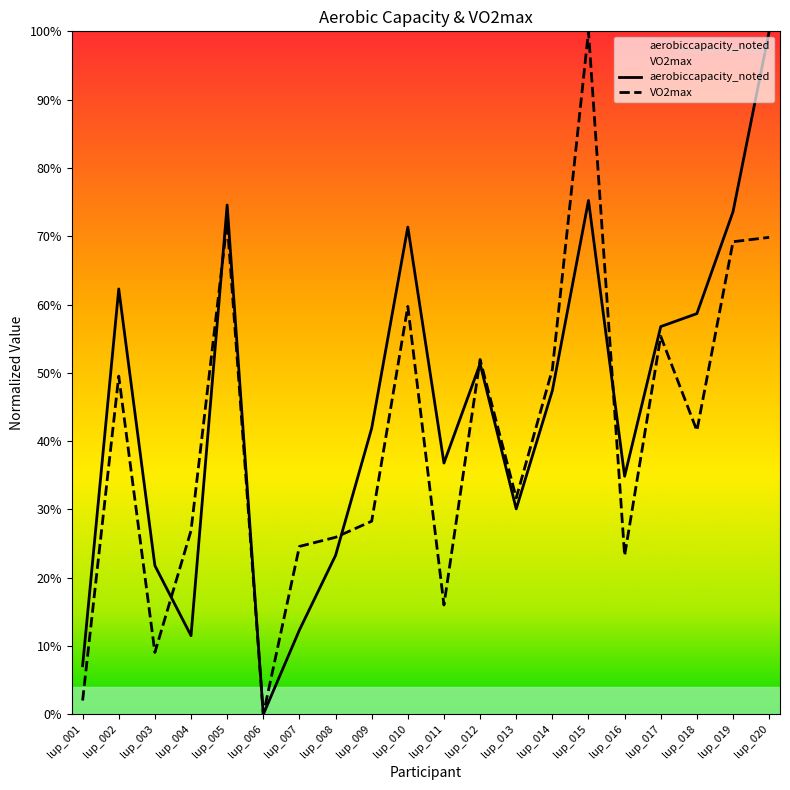

What is the value of the aerobiccapacity_noted point at the 11th from the left?

0.4